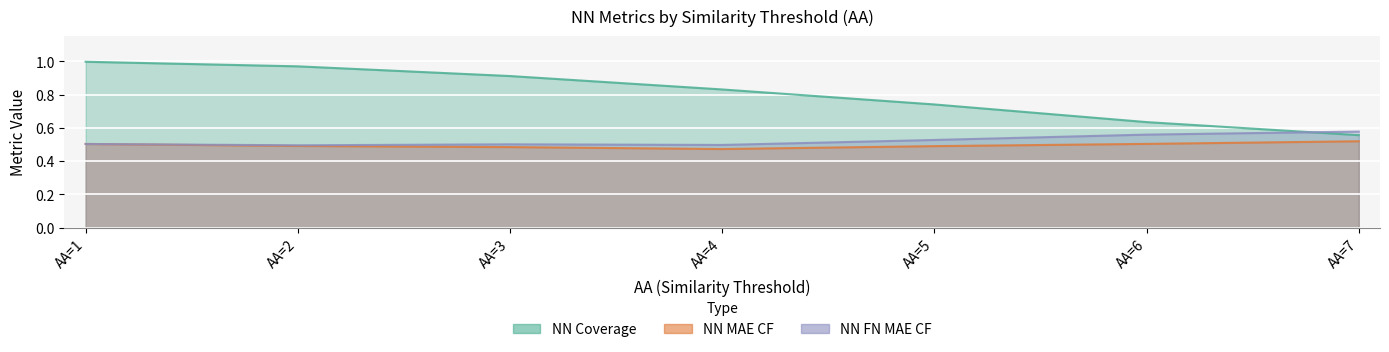

At how many categories does at least one series exceed 0?

7